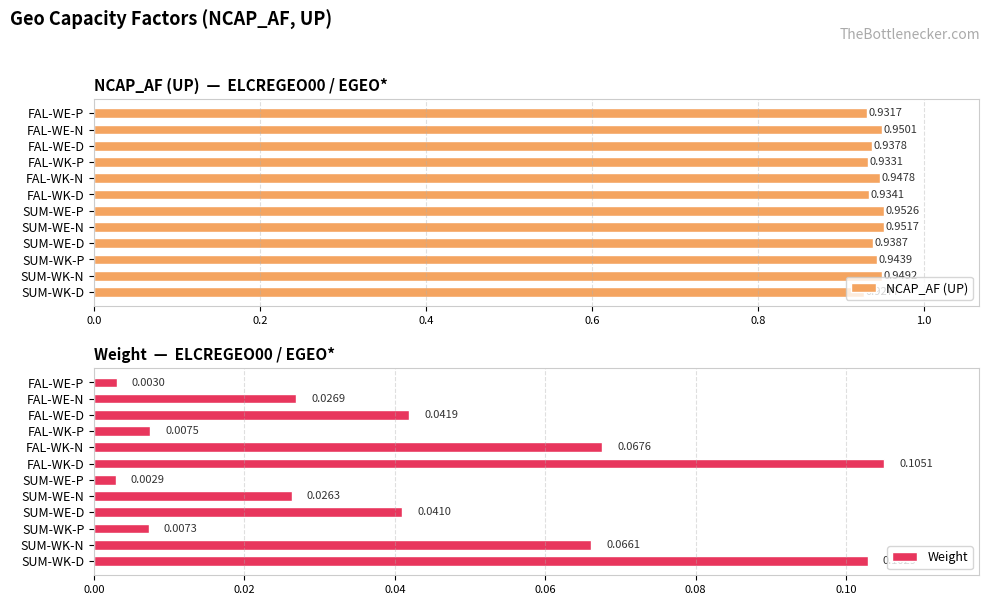

What is the sum of all NCAP_AF (UP) values?

11.3